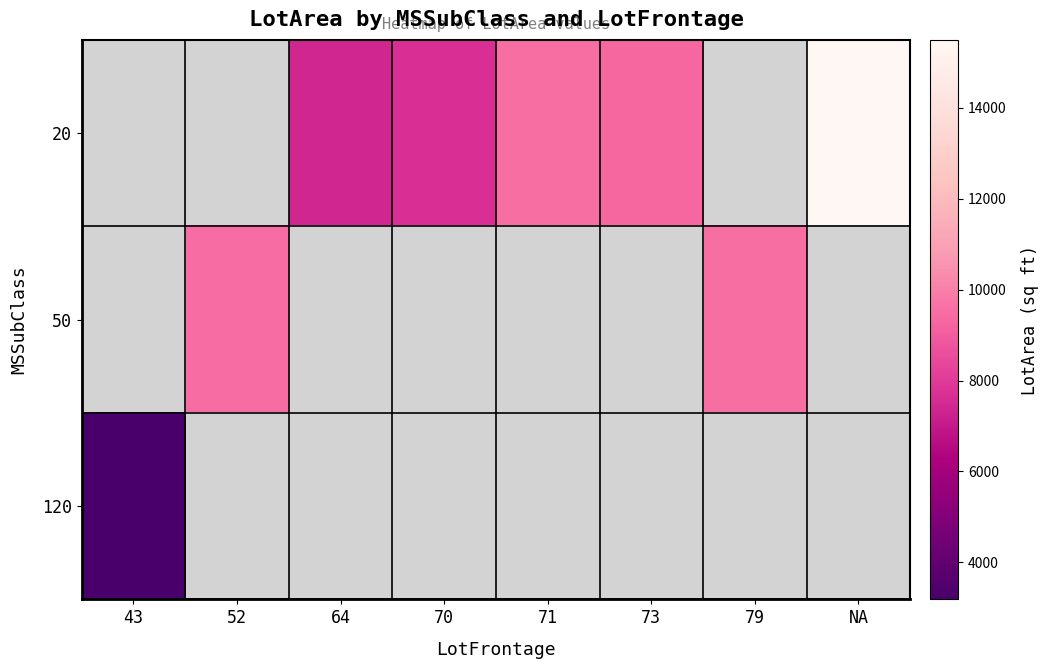

Between NA and 64, which is larger?

NA